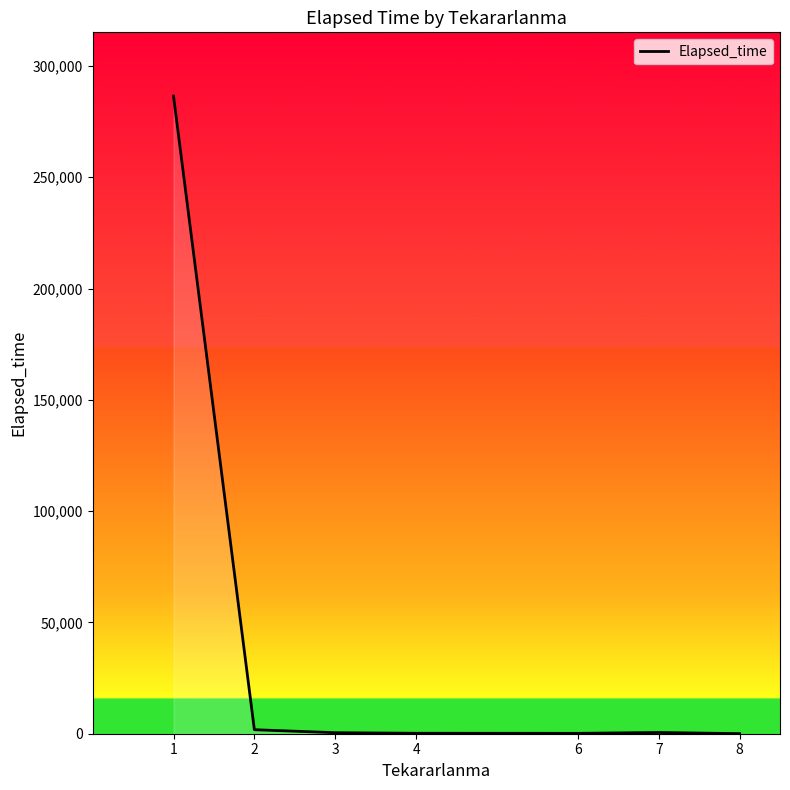

The value at 1 is 125184. True or false?

False